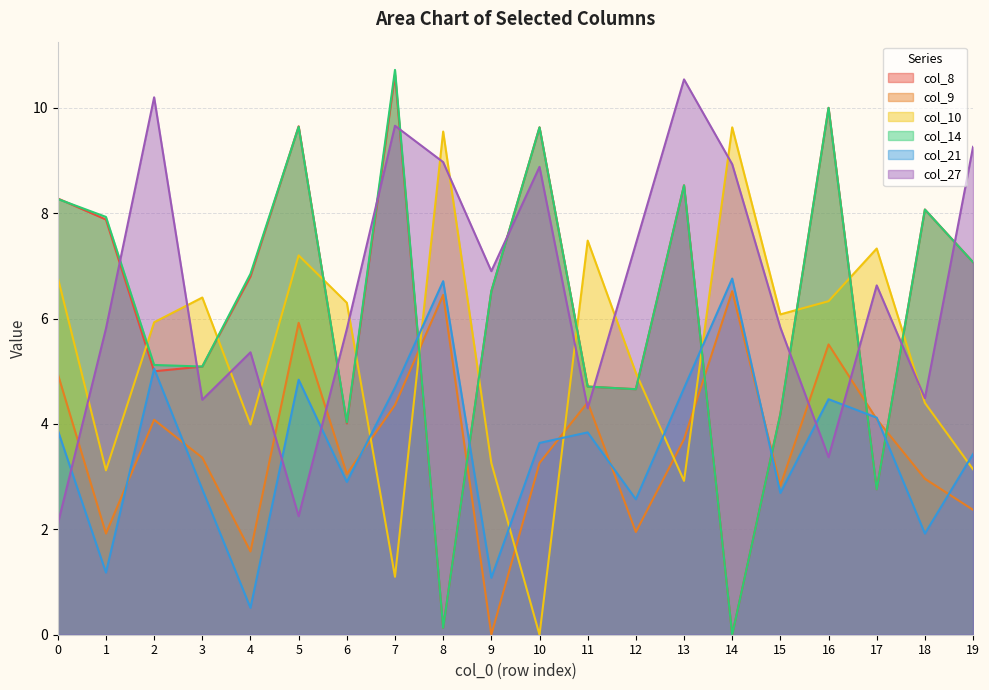

What is the sum of the col_27 values at 17 and 5?

8.9